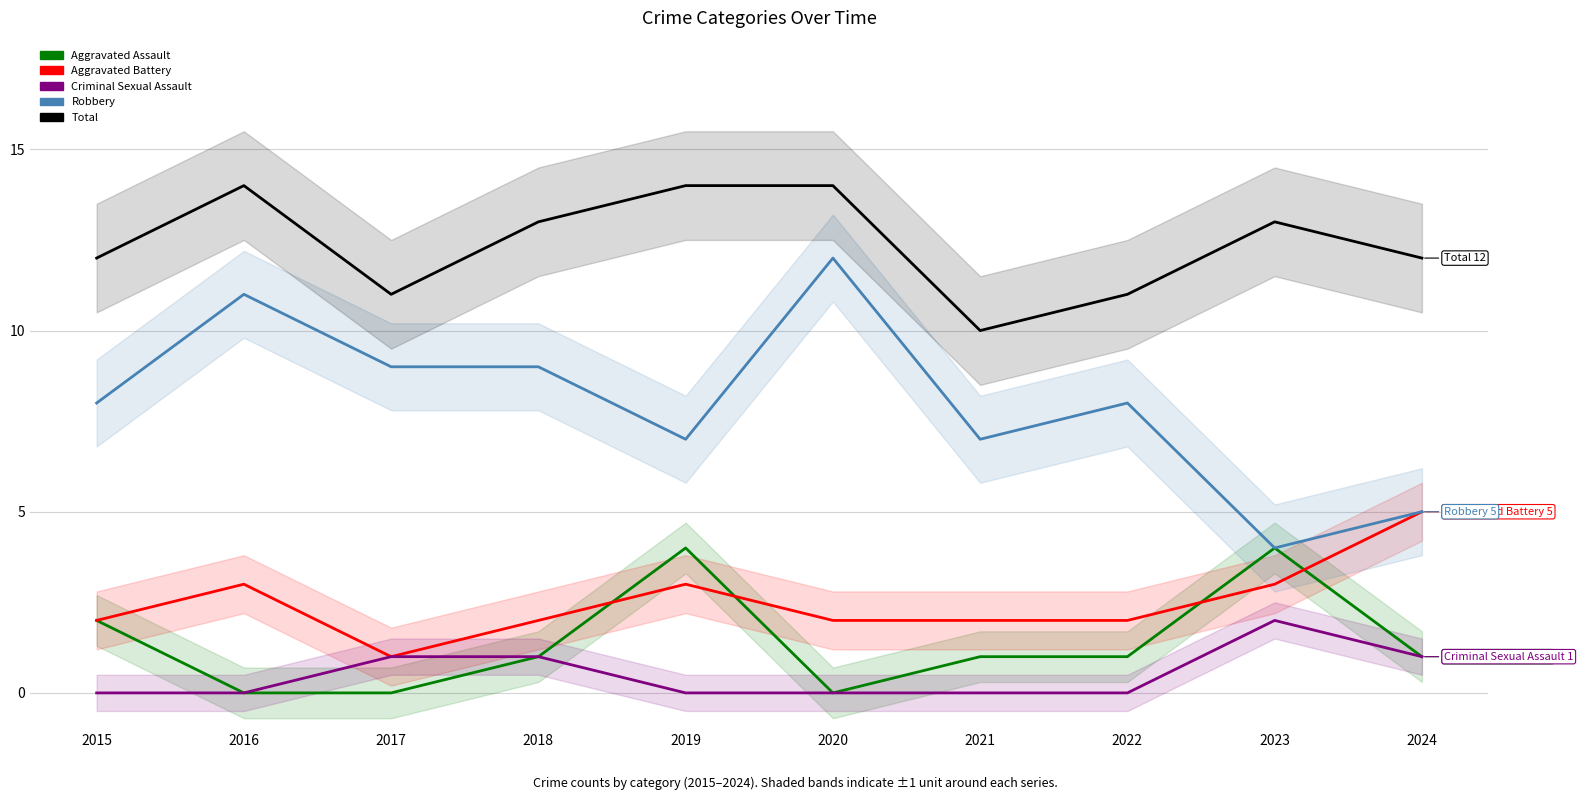

What is the difference between the highest and lowest values at 2021?

10